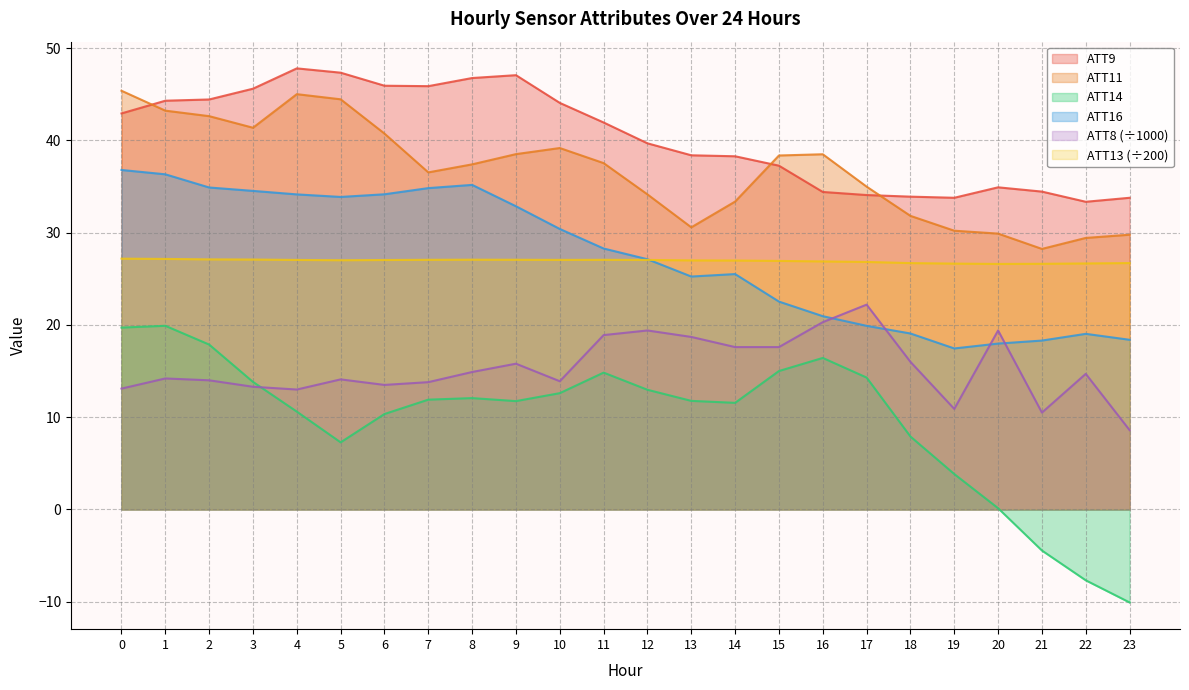

The value of ATT9 at 9 is 47.1. True or false?

True